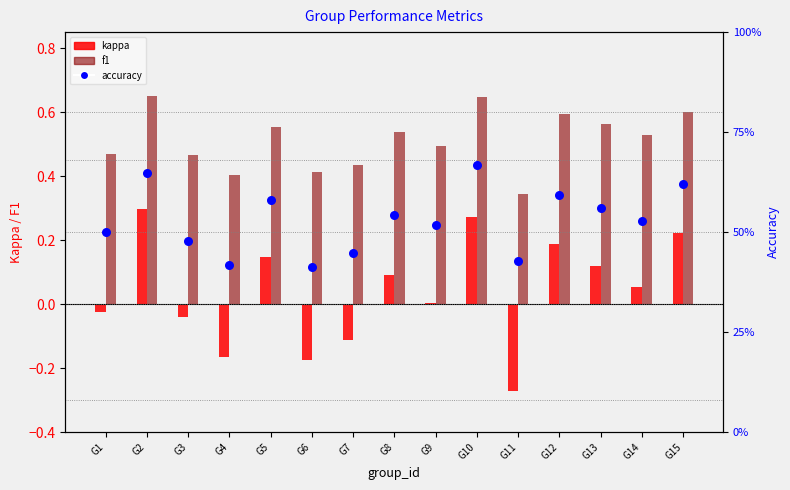

At how many categories does at least one series exceed 0?

15